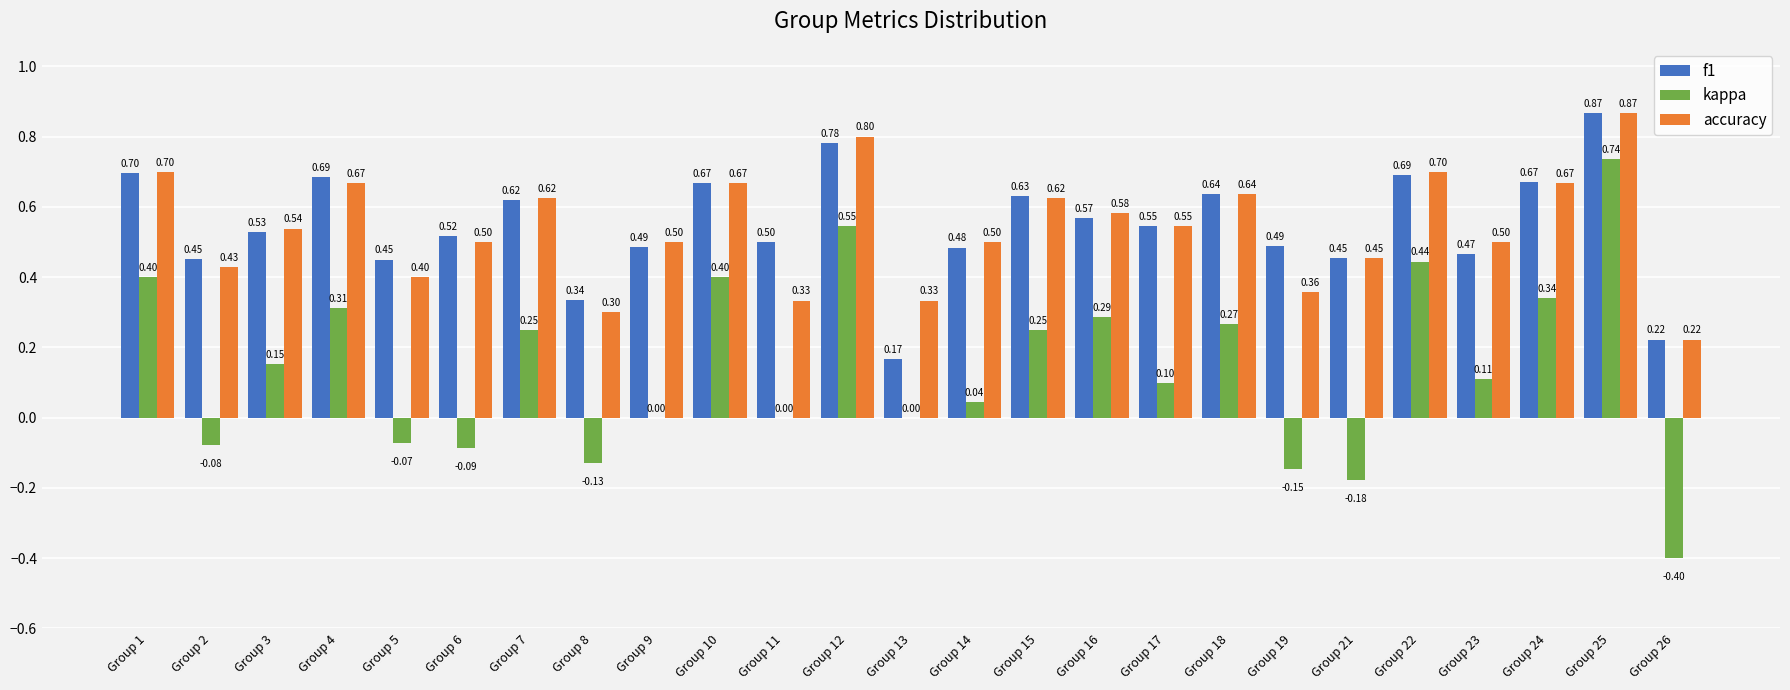

What is the average value of the kappa series?

0.1